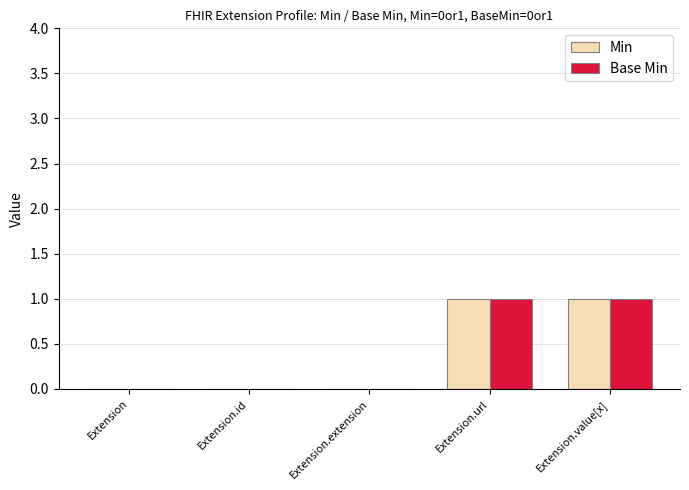

Reading right to left, transcribe all the data shown in this chart.

Min: 1	1	0	0	0
Base Min: 1	1	0	0	0